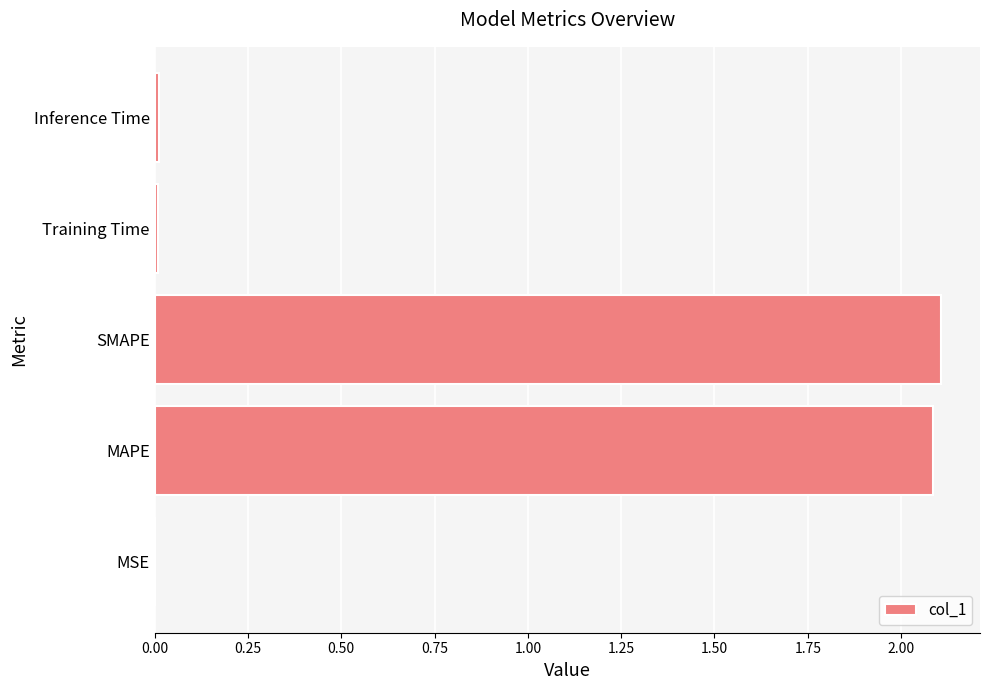

What is the greatest value displayed?

2.1